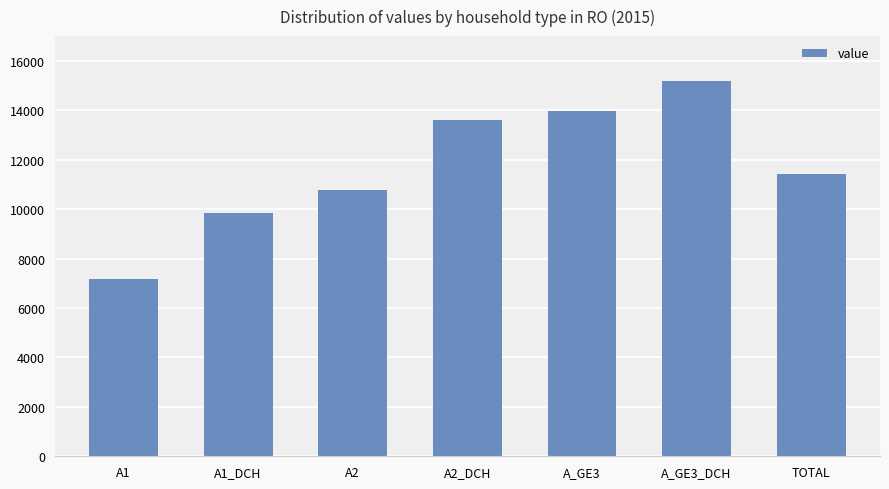

What is the maximum value shown in the chart?

15185